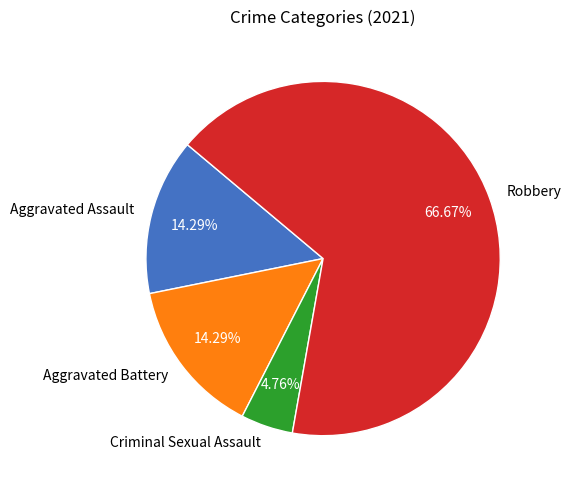

To the nearest percent, what is the average slice percentage?

25%